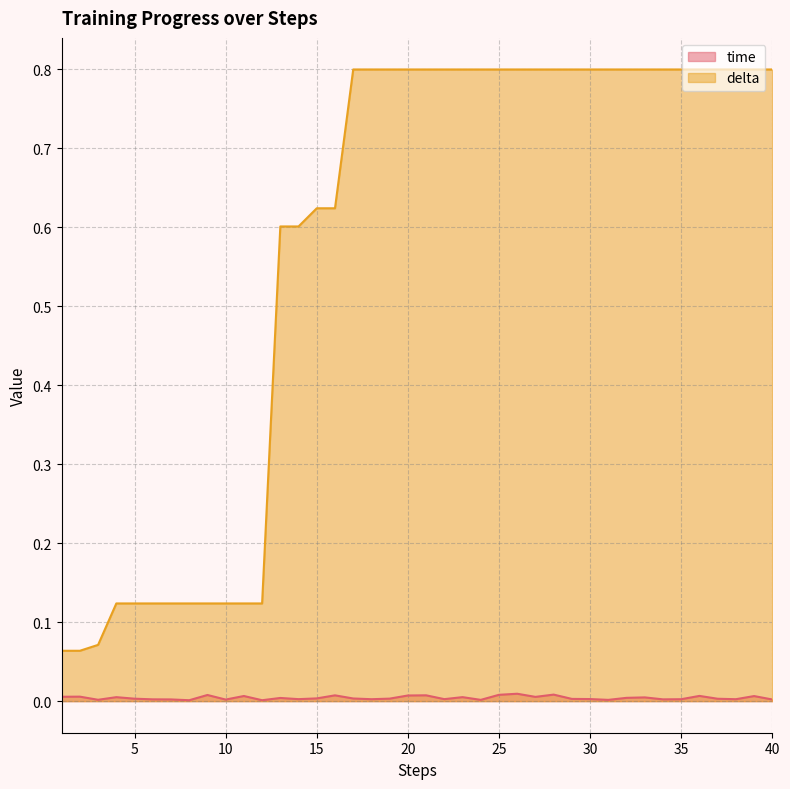

What is the value of the delta point at the 11th from the left?

0.1